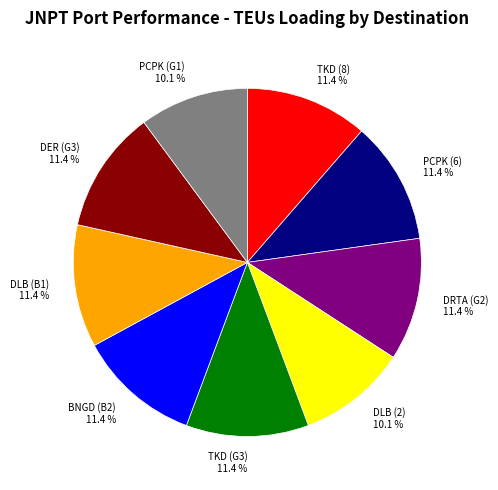

What percentage is the TKD (8) slice, to the nearest percent?

11%